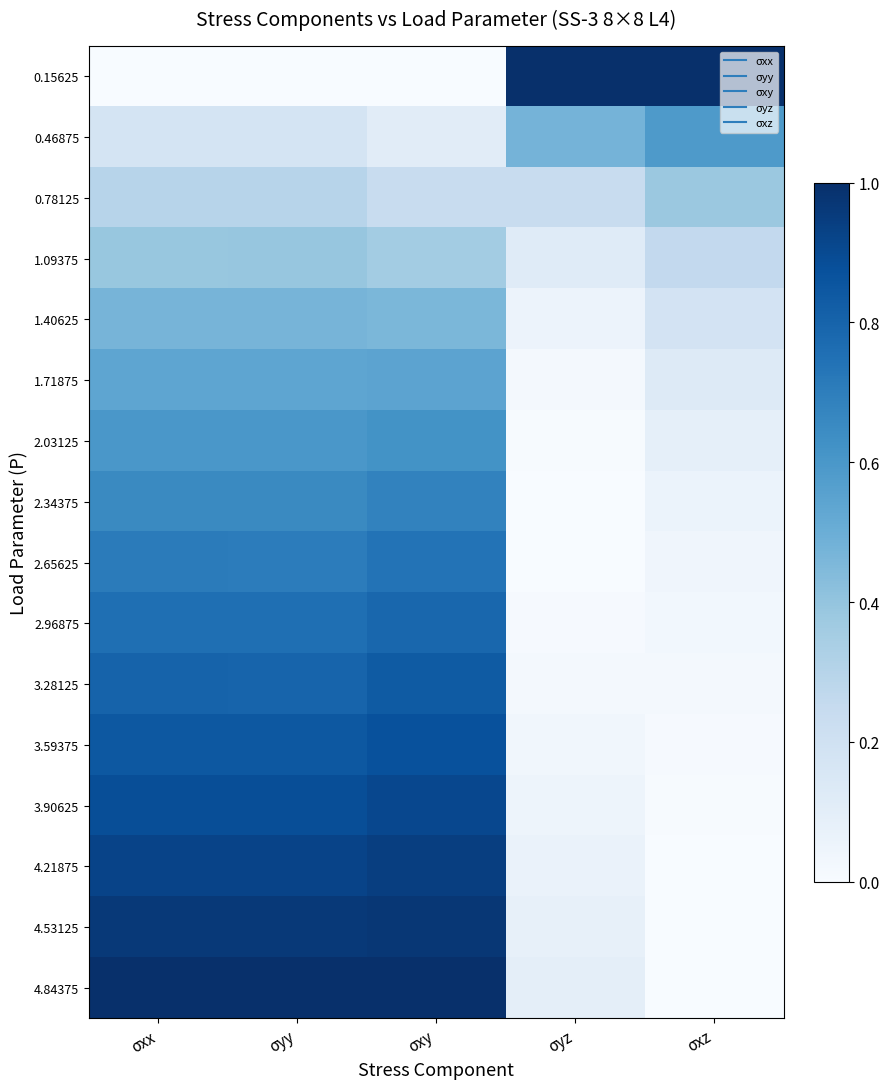

Which has a higher value, σxx or σyy?

σxx